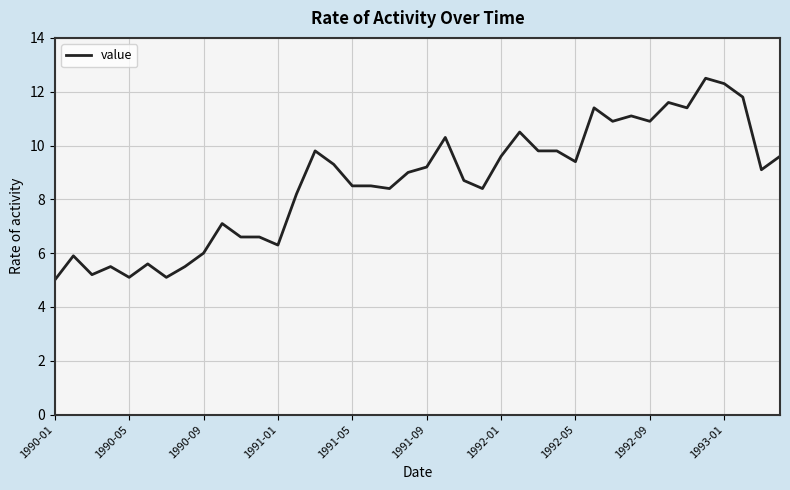

What is the greatest value displayed?

12.5